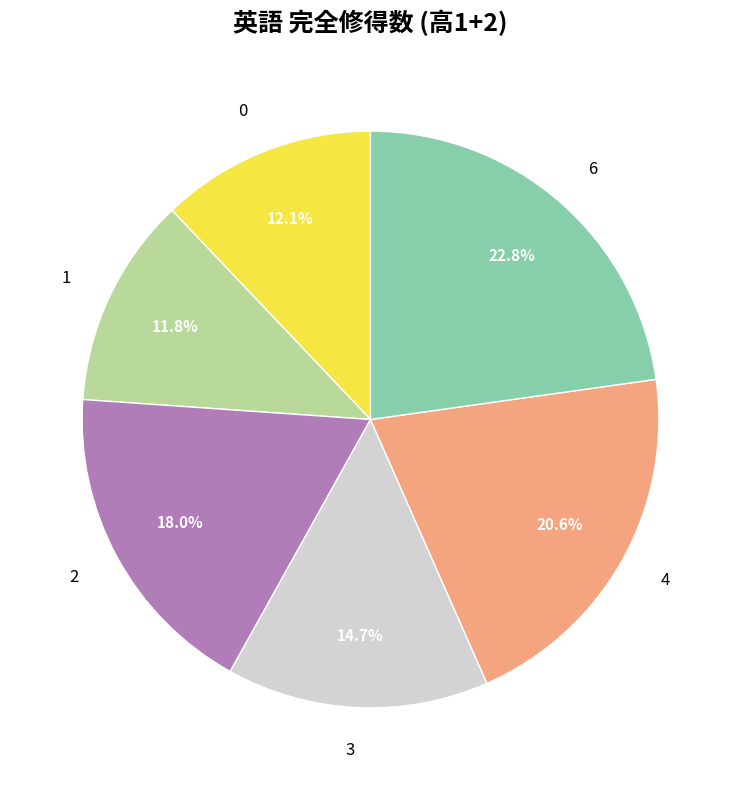

Is the sum of 3 and 4 greater than half?

No